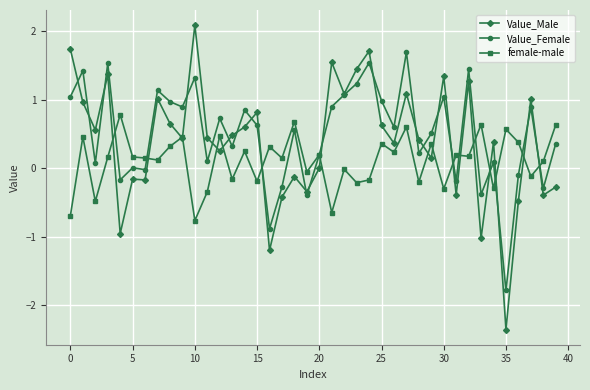

What is the value of the female-male point at the 34th from the left?

0.6